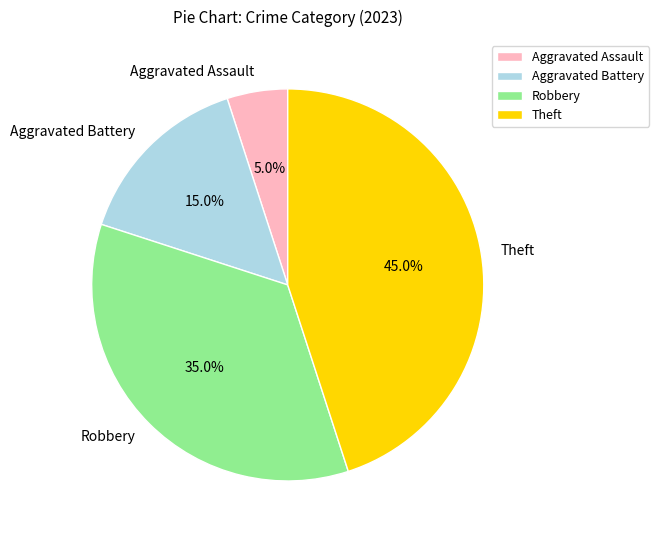

What is the largest slice in the pie chart?

Theft